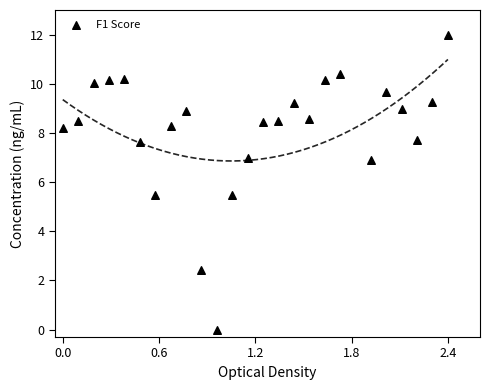

What is the range of Y values (max minus min)?

12.0